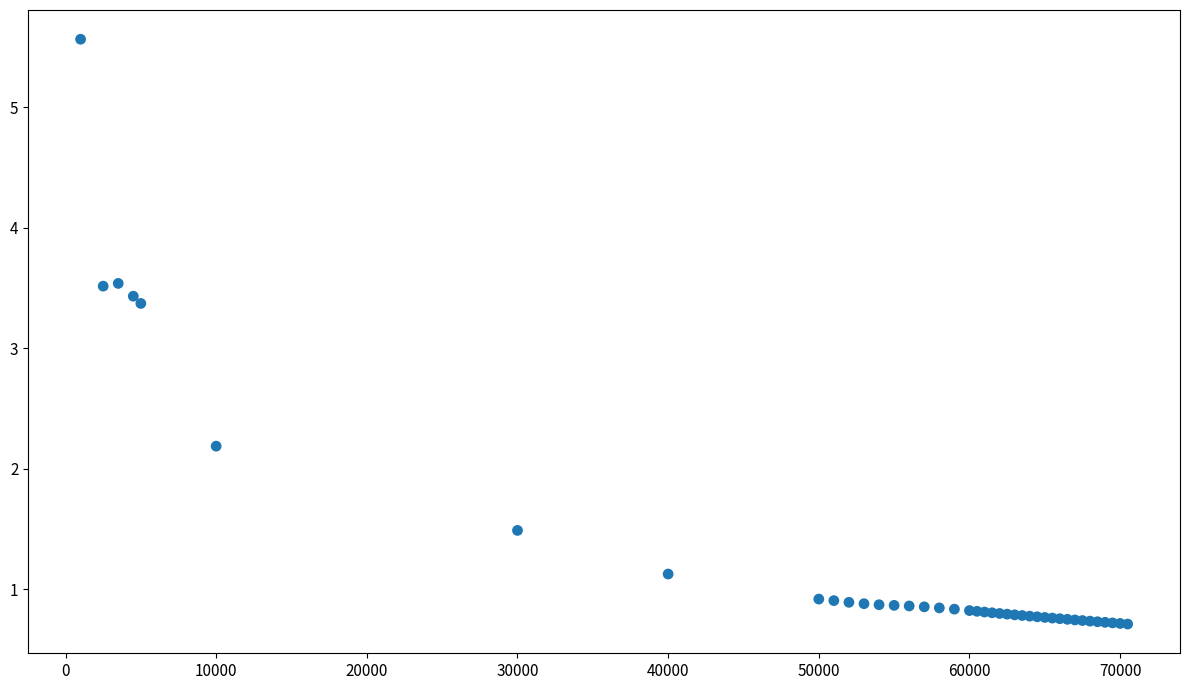

What Y value in the scatter plot is closest to 3?

3.4